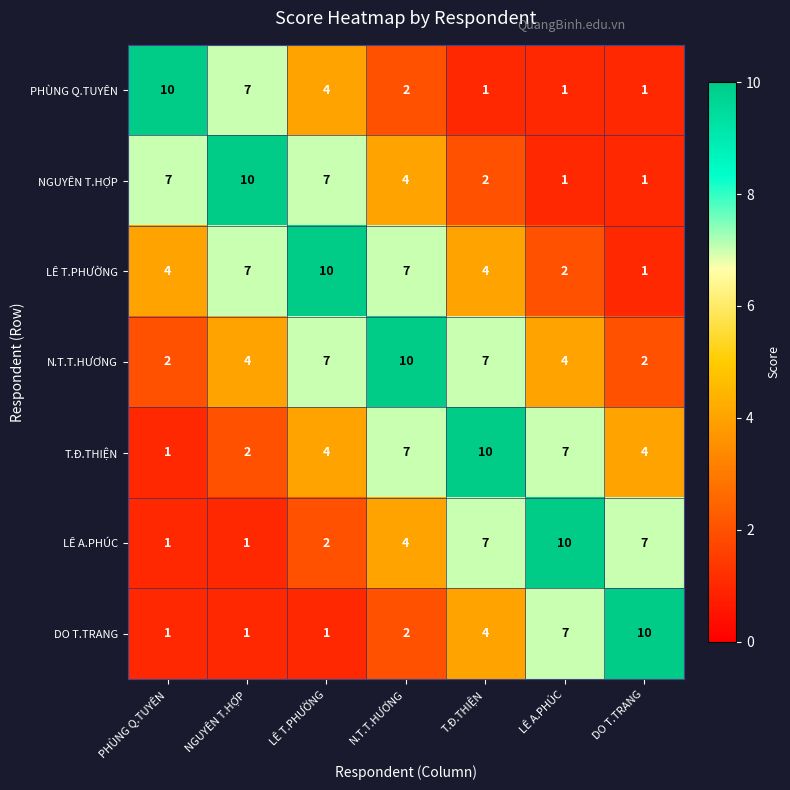

True or false: NGUYÊN T.HỢP has a value of 1 at DO T.TRANG.

True